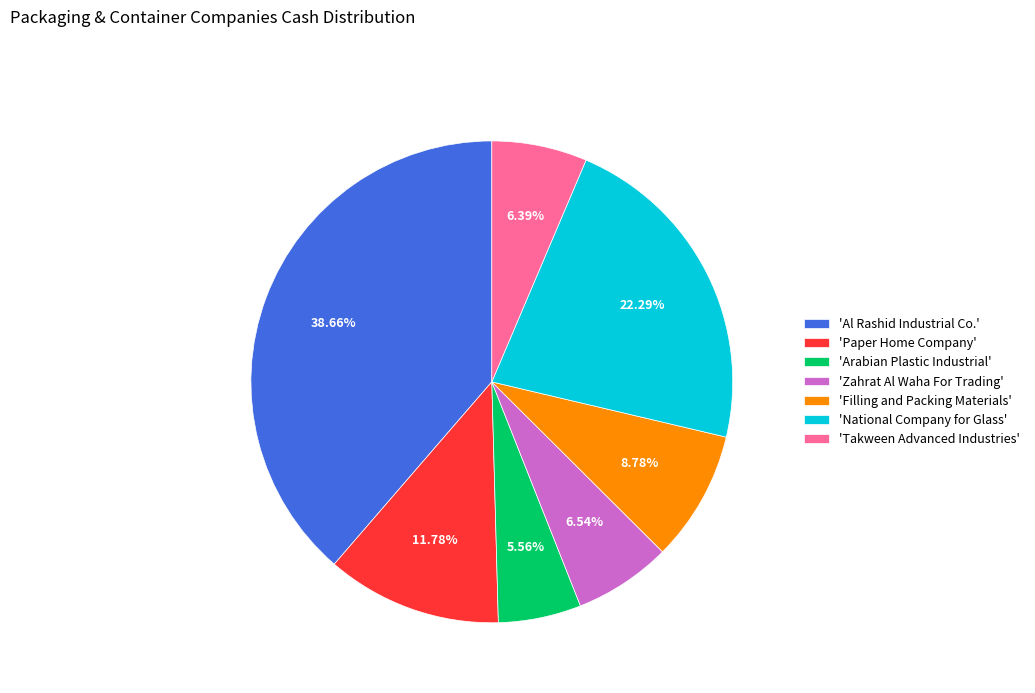

Is there any slice that represents more than half of the pie?

No